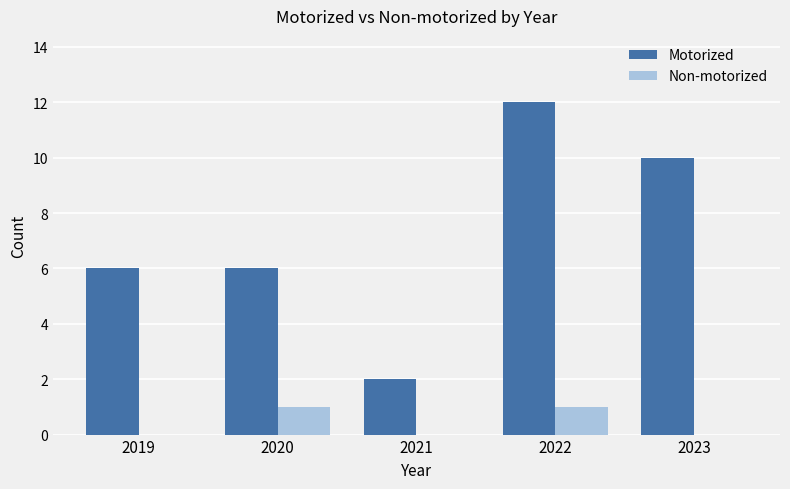

Count the Non-motorized values in the range 0 to 1.

5